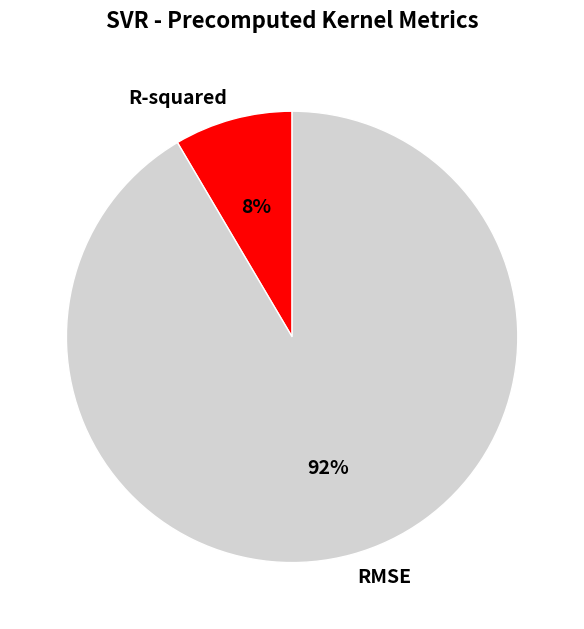

Combined, do RMSE and R-squared account for over 50%?

Yes